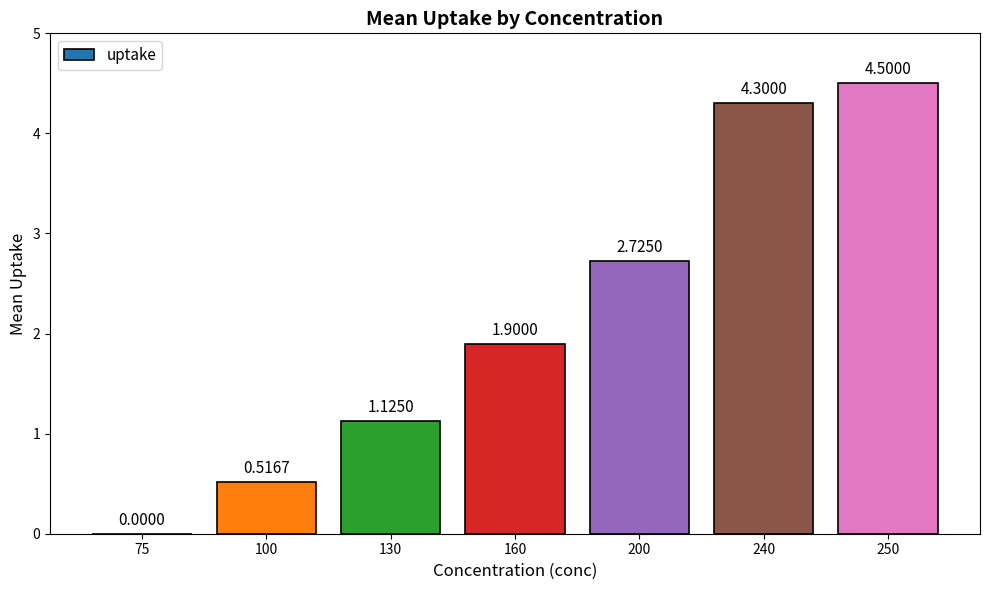

Which has a higher value, 250 or 240?

250